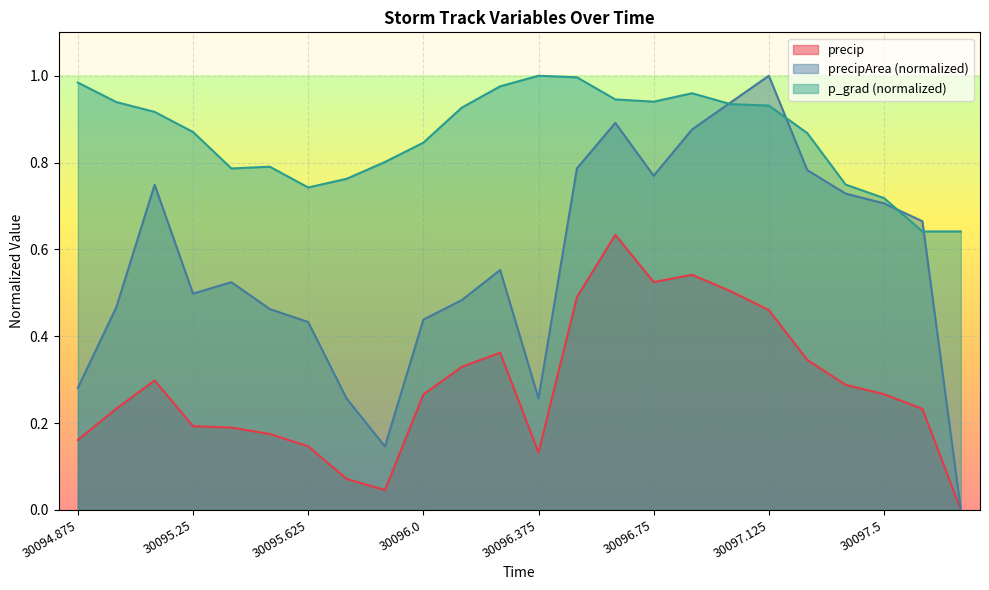

What is the difference between the maximum and minimum values in the precipArea series?

1.0